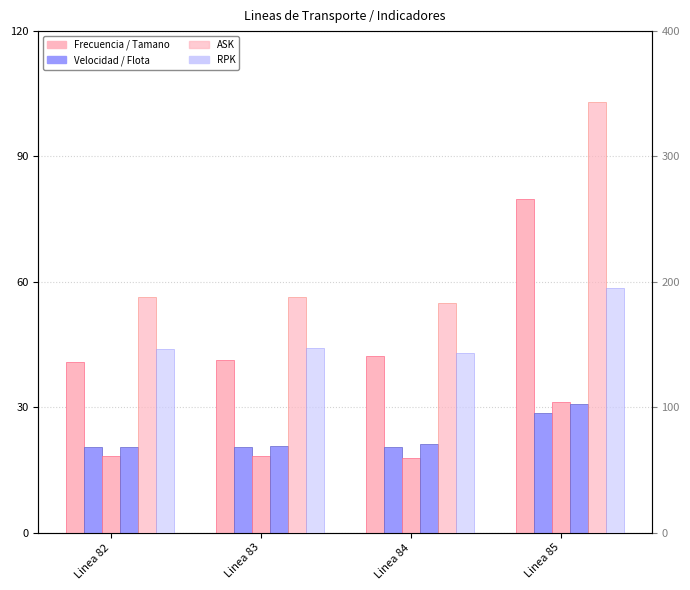

Reading right to left, list all the values displayed in this chart.

Frecuencia: 79.9	42.3	41.4	40.9
Velocidad Comercial: 28.5	20.4	20.4	20.4
Tamano Vehiculo: 31.2	17.8	18.3	18.3
Flota: 30.8	21.3	20.8	20.6
ASK: 343.2	183.1	187.8	188.3
RPK: 195.4	143.3	147.6	146.3